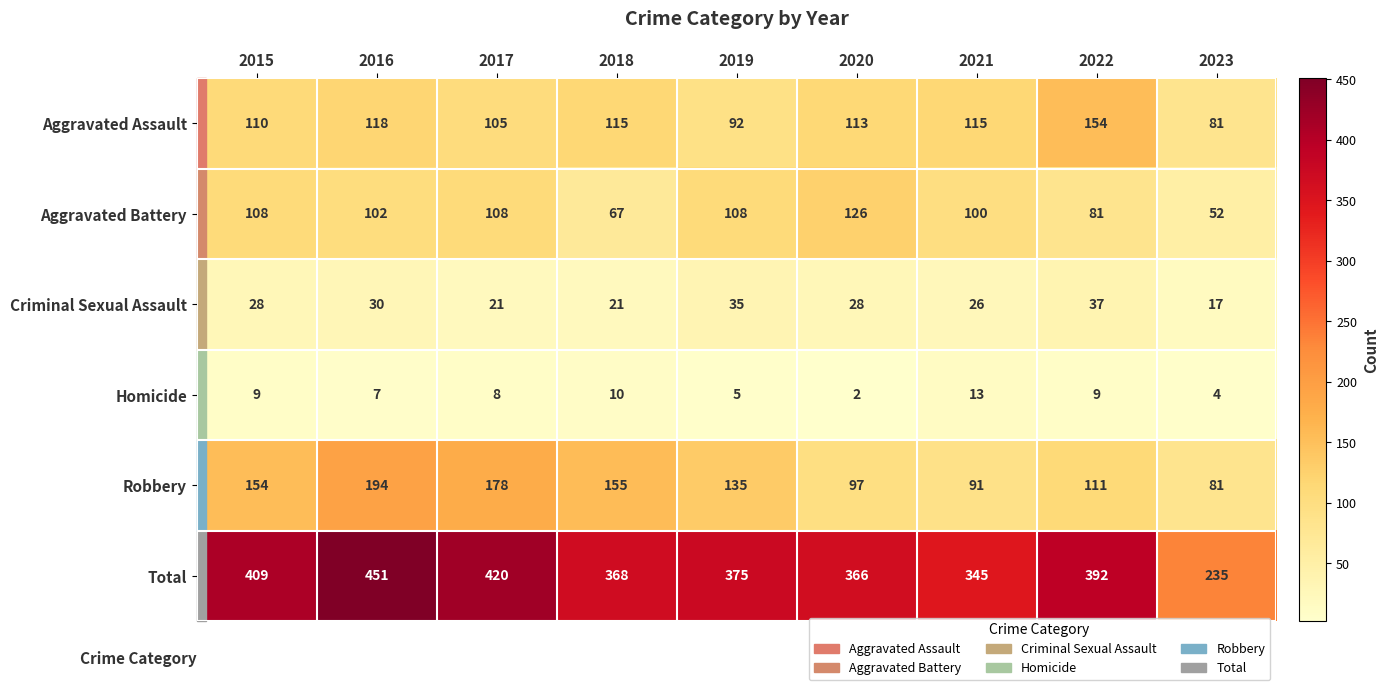

Rank the series at 2018 from lowest to highest value.

Homicide, Criminal Sexual Assault, Aggravated Battery, Aggravated Assault, Robbery, Total